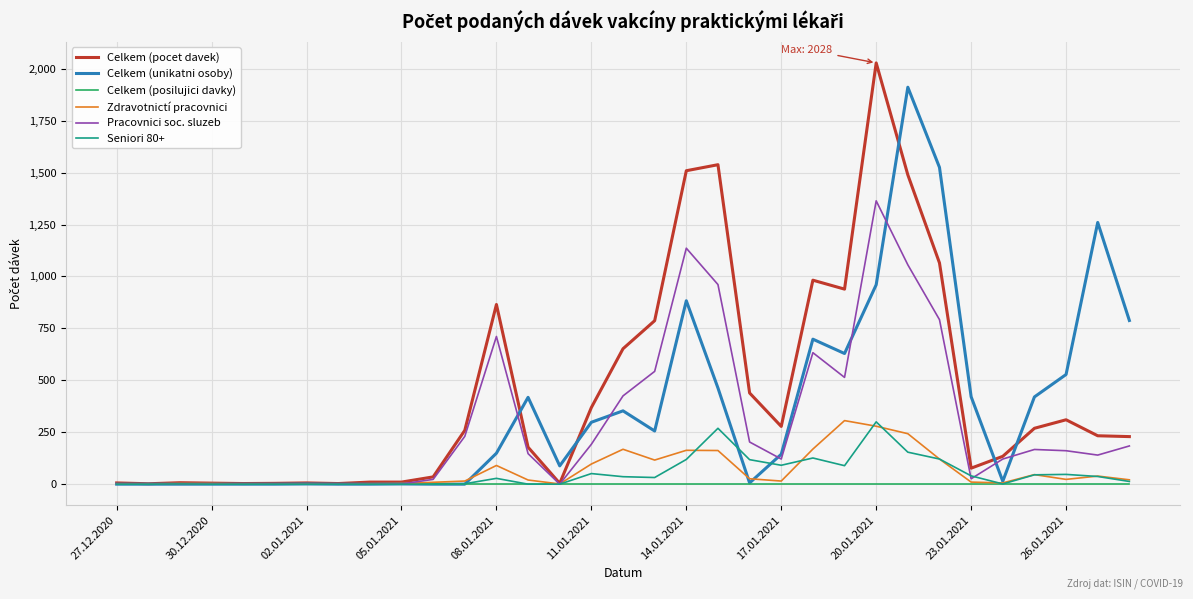

What is the difference between the second highest and minimum values in the Seniori 80+ series?

269